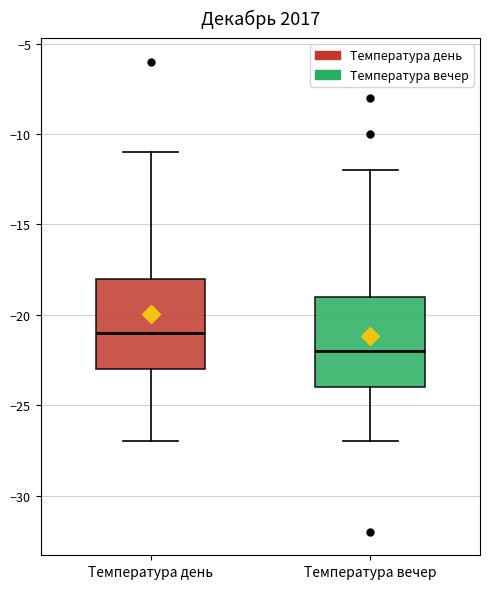

Reading left to right, read every box against the y-axis: the position of its median line, the range the box covers, and the ends of its whiskers. The values are not printed on the chart, so give them approximately, as read against the axis.

Температура день: median -21, box -23 to -18, whiskers -27 to -11
Температура вечер: median -22, box -24 to -19, whiskers -27 to -12